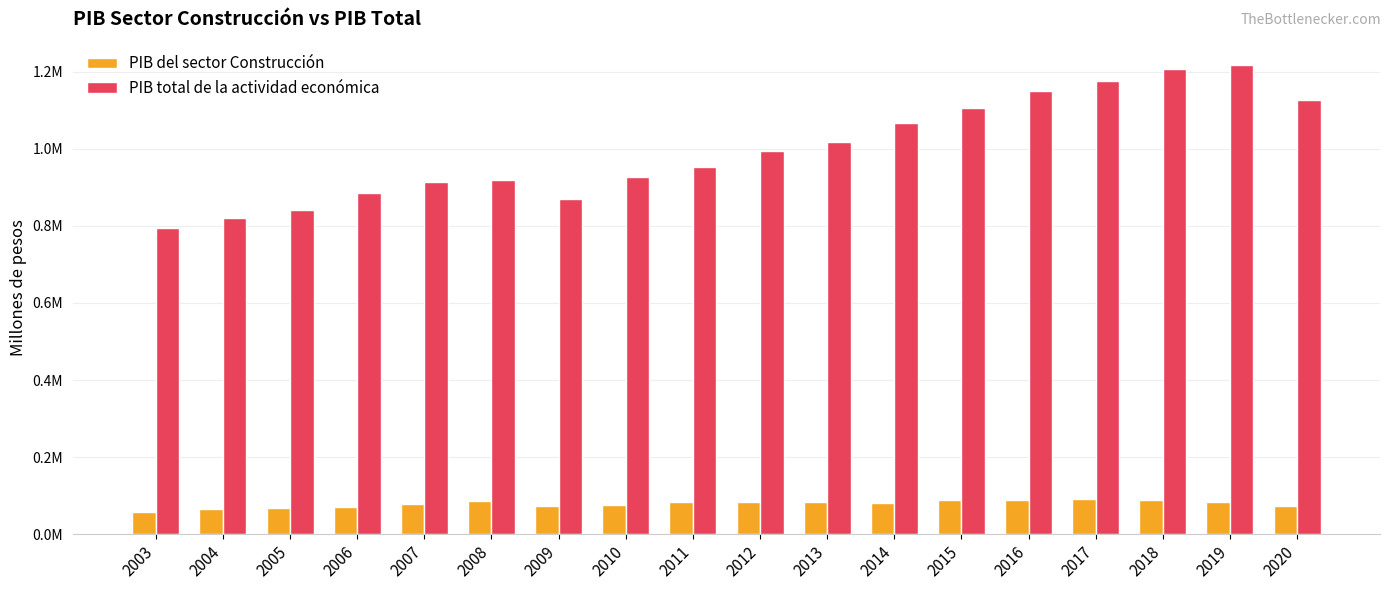

Are the bars horizontal?

No